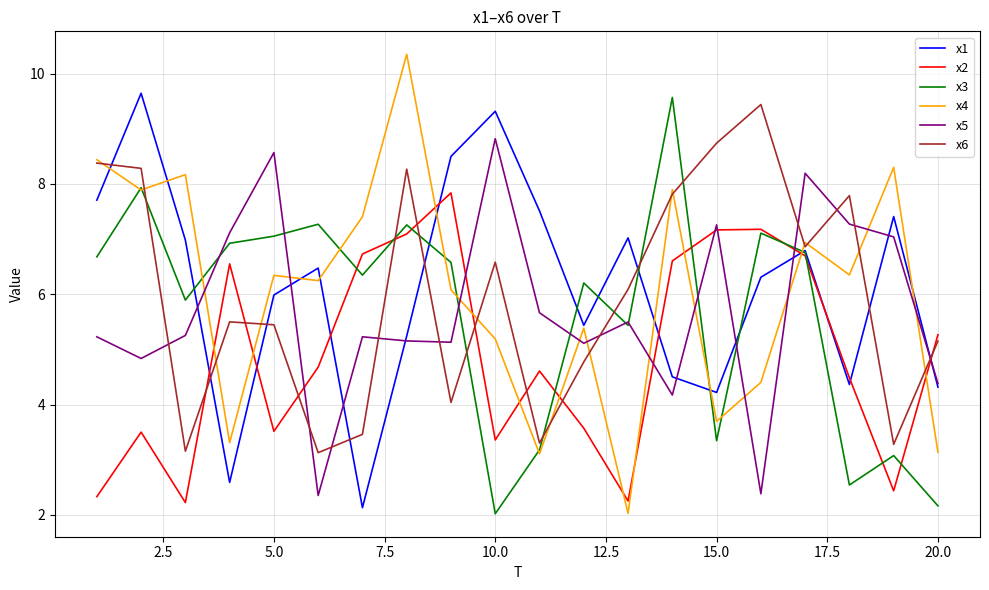

What is the sum of all x5 values?

114.7